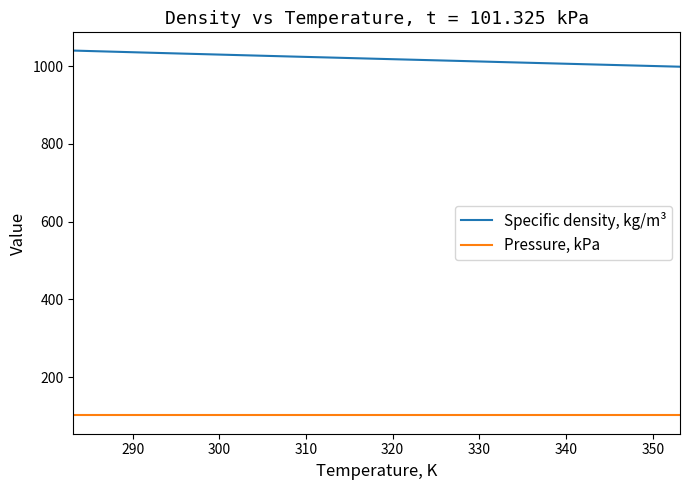

What is the difference between the second highest and second lowest values in the Specific density, kg/m³ series?

35.5